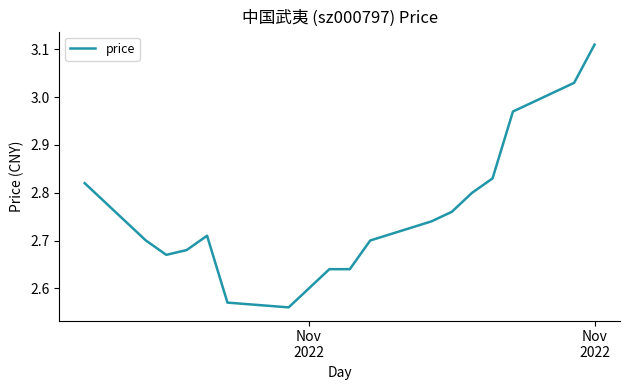

How many lines are shown in the chart?

1